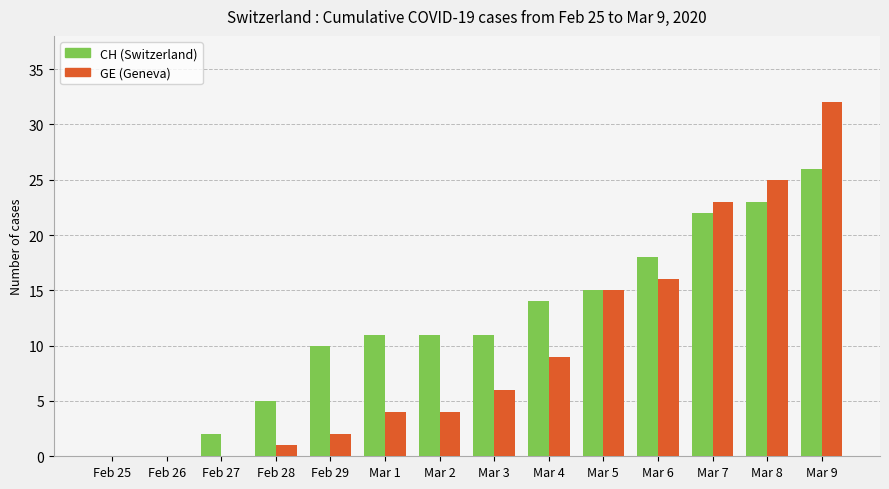

Where is GE (Geneva) nearest to the value 16?

Mar 6